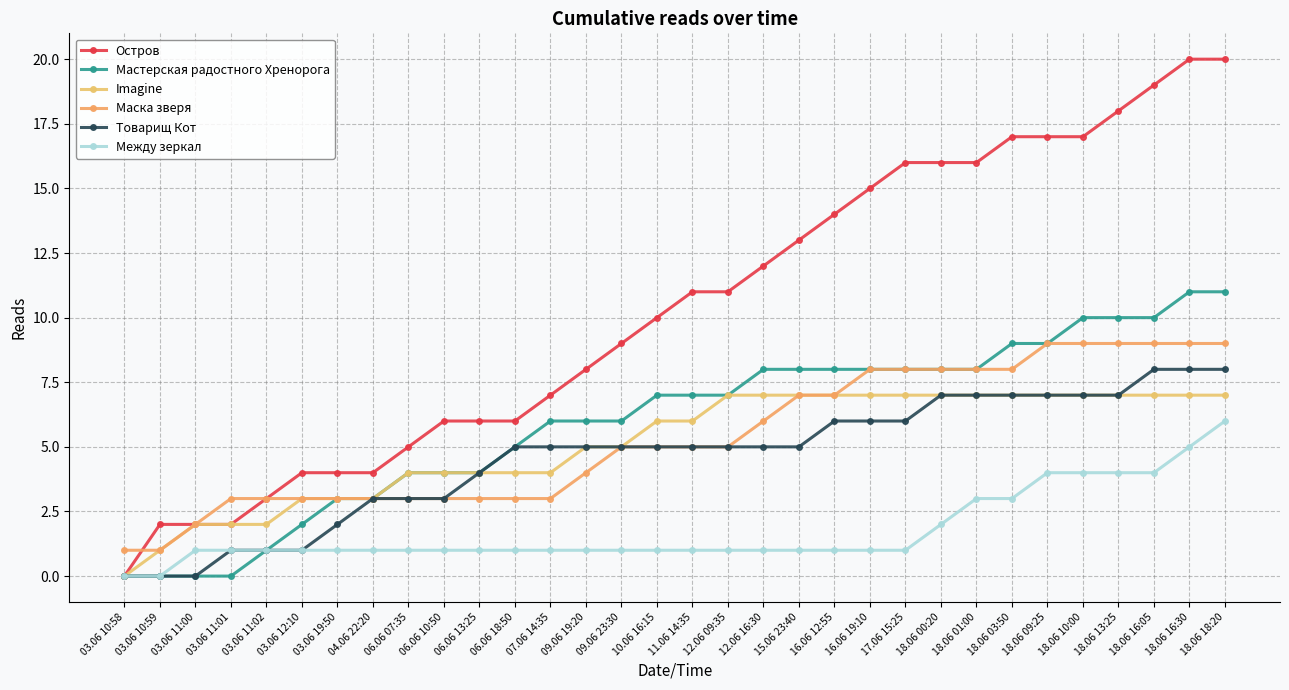

Reading left to right, list all the values displayed in this chart.

Остров: 03.06 10:58=0	03.06 10:59=2	03.06 11:00=2	03.06 11:01=2	03.06 11:02=3	03.06 12:10=4	03.06 19:50=4	04.06 22:20=4	06.06 07:35=5	06.06 10:50=6	06.06 13:25=6	06.06 18:50=6	07.06 14:35=7	09.06 19:20=8	09.06 23:30=9	10.06 16:15=10	11.06 14:35=11	12.06 09:35=11	12.06 16:30=12	15.06 23:40=13	16.06 12:55=14	16.06 19:10=15	17.06 15:25=16	18.06 00:20=16	18.06 01:00=16	18.06 03:50=17	18.06 09:25=17	18.06 10:00=17	18.06 13:25=18	18.06 16:05=19	18.06 16:30=20	18.06 18:20=20
Мастерская радостного Хренорога: 03.06 10:58=0	03.06 10:59=0	03.06 11:00=0	03.06 11:01=0	03.06 11:02=1	03.06 12:10=2	03.06 19:50=3	04.06 22:20=3	06.06 07:35=4	06.06 10:50=4	06.06 13:25=4	06.06 18:50=5	07.06 14:35=6	09.06 19:20=6	09.06 23:30=6	10.06 16:15=7	11.06 14:35=7	12.06 09:35=7	12.06 16:30=8	15.06 23:40=8	16.06 12:55=8	16.06 19:10=8	17.06 15:25=8	18.06 00:20=8	18.06 01:00=8	18.06 03:50=9	18.06 09:25=9	18.06 10:00=10	18.06 13:25=10	18.06 16:05=10	18.06 16:30=11	18.06 18:20=11
Imagine: 03.06 10:58=0	03.06 10:59=1	03.06 11:00=2	03.06 11:01=2	03.06 11:02=2	03.06 12:10=3	03.06 19:50=3	04.06 22:20=3	06.06 07:35=4	06.06 10:50=4	06.06 13:25=4	06.06 18:50=4	07.06 14:35=4	09.06 19:20=5	09.06 23:30=5	10.06 16:15=6	11.06 14:35=6	12.06 09:35=7	12.06 16:30=7	15.06 23:40=7	16.06 12:55=7	16.06 19:10=7	17.06 15:25=7	18.06 00:20=7	18.06 01:00=7	18.06 03:50=7	18.06 09:25=7	18.06 10:00=7	18.06 13:25=7	18.06 16:05=7	18.06 16:30=7	18.06 18:20=7
Маска зверя: 03.06 10:58=1	03.06 10:59=1	03.06 11:00=2	03.06 11:01=3	03.06 11:02=3	03.06 12:10=3	03.06 19:50=3	04.06 22:20=3	06.06 07:35=3	06.06 10:50=3	06.06 13:25=3	06.06 18:50=3	07.06 14:35=3	09.06 19:20=4	09.06 23:30=5	10.06 16:15=5	11.06 14:35=5	12.06 09:35=5	12.06 16:30=6	15.06 23:40=7	16.06 12:55=7	16.06 19:10=8	17.06 15:25=8	18.06 00:20=8	18.06 01:00=8	18.06 03:50=8	18.06 09:25=9	18.06 10:00=9	18.06 13:25=9	18.06 16:05=9	18.06 16:30=9	18.06 18:20=9
Товарищ Кот: 03.06 10:58=0	03.06 10:59=0	03.06 11:00=0	03.06 11:01=1	03.06 11:02=1	03.06 12:10=1	03.06 19:50=2	04.06 22:20=3	06.06 07:35=3	06.06 10:50=3	06.06 13:25=4	06.06 18:50=5	07.06 14:35=5	09.06 19:20=5	09.06 23:30=5	10.06 16:15=5	11.06 14:35=5	12.06 09:35=5	12.06 16:30=5	15.06 23:40=5	16.06 12:55=6	16.06 19:10=6	17.06 15:25=6	18.06 00:20=7	18.06 01:00=7	18.06 03:50=7	18.06 09:25=7	18.06 10:00=7	18.06 13:25=7	18.06 16:05=8	18.06 16:30=8	18.06 18:20=8
Между зеркал: 03.06 10:58=0	03.06 10:59=0	03.06 11:00=1	03.06 11:01=1	03.06 11:02=1	03.06 12:10=1	03.06 19:50=1	04.06 22:20=1	06.06 07:35=1	06.06 10:50=1	06.06 13:25=1	06.06 18:50=1	07.06 14:35=1	09.06 19:20=1	09.06 23:30=1	10.06 16:15=1	11.06 14:35=1	12.06 09:35=1	12.06 16:30=1	15.06 23:40=1	16.06 12:55=1	16.06 19:10=1	17.06 15:25=1	18.06 00:20=2	18.06 01:00=3	18.06 03:50=3	18.06 09:25=4	18.06 10:00=4	18.06 13:25=4	18.06 16:05=4	18.06 16:30=5	18.06 18:20=6